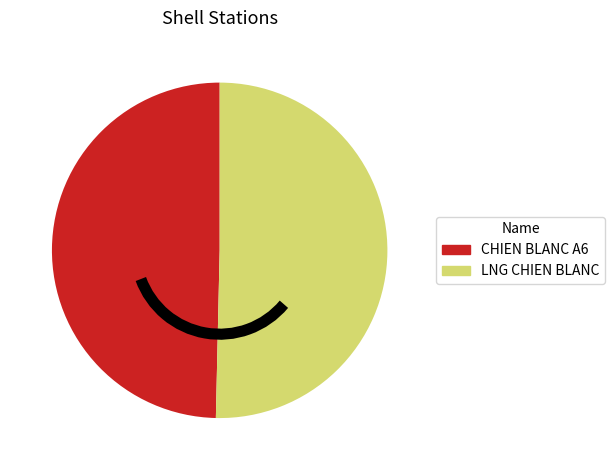

Is there a majority slice in this chart?

Yes